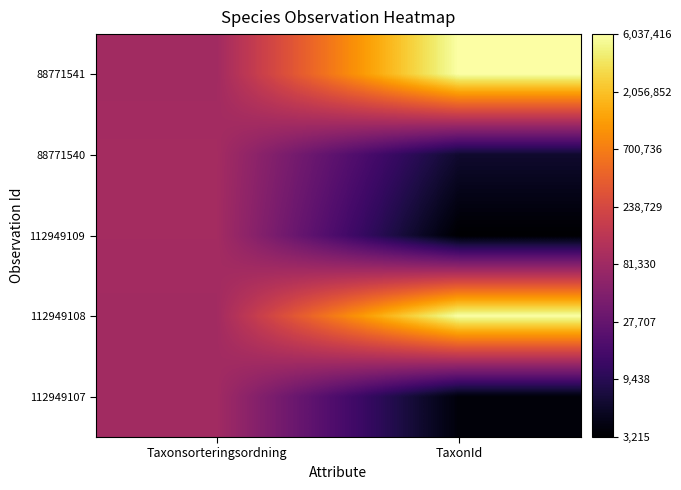

Rank the series by their maximum value, from highest to lowest.

88771541, 112949108, 88771540, 112949109, 112949107